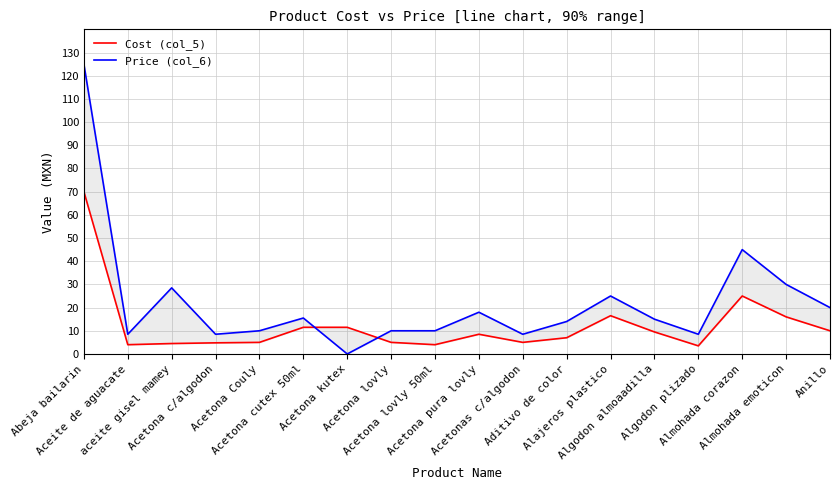

How many interior local peaks does the Price (col_6) series have?

5